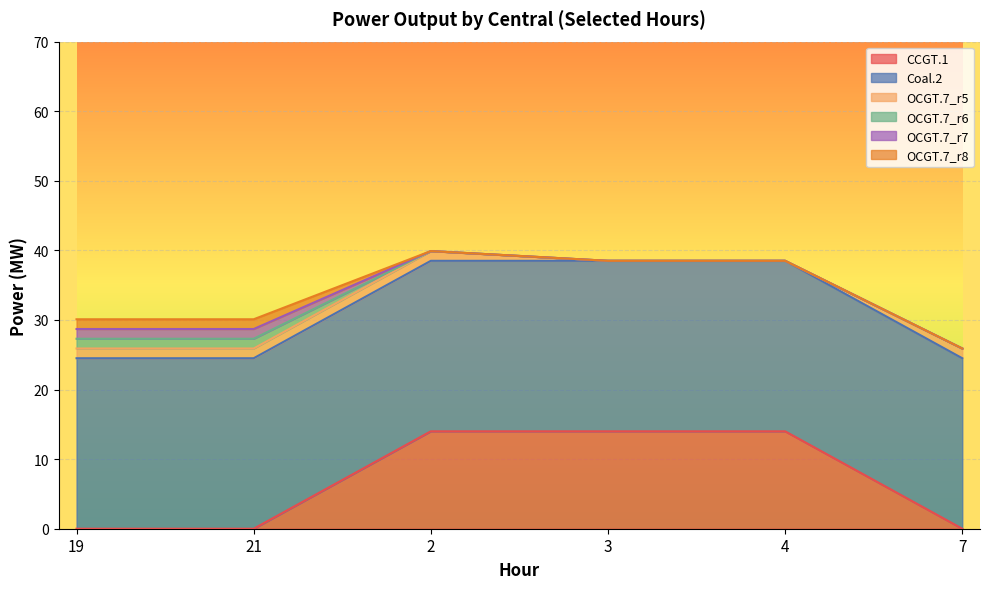

What is the maximum value for Coal.2?

24.5